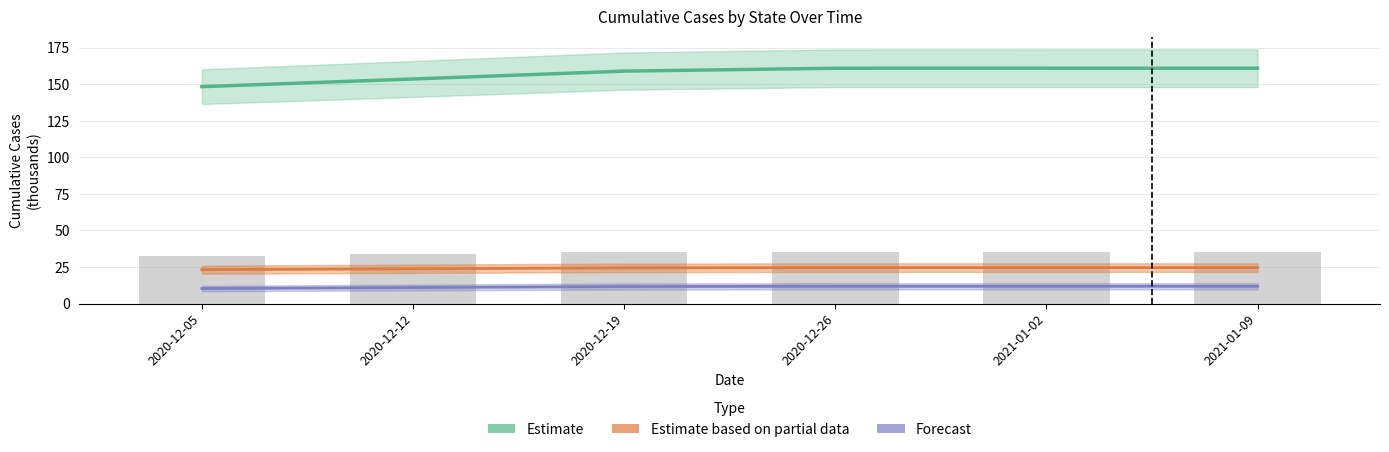

Which category has the highest value across all series?

2021-01-09